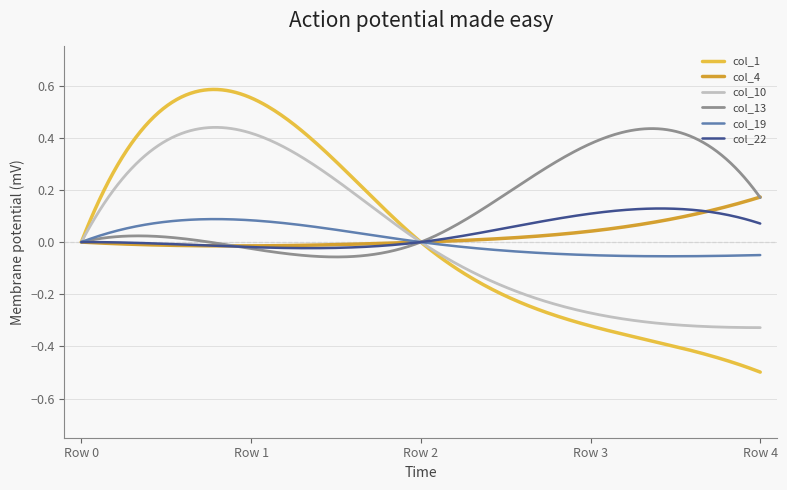

True or false: col_4 and col_19 cross at least once.

True